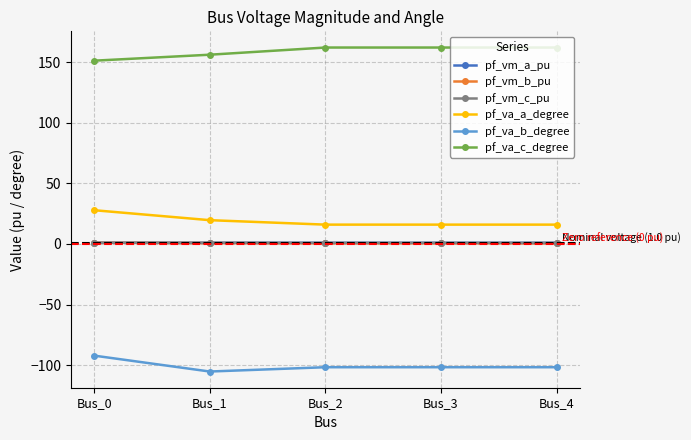

What are all the series names shown in the legend?

pf_vm_a_pu, pf_vm_b_pu, pf_vm_c_pu, pf_va_a_degree, pf_va_b_degree, pf_va_c_degree